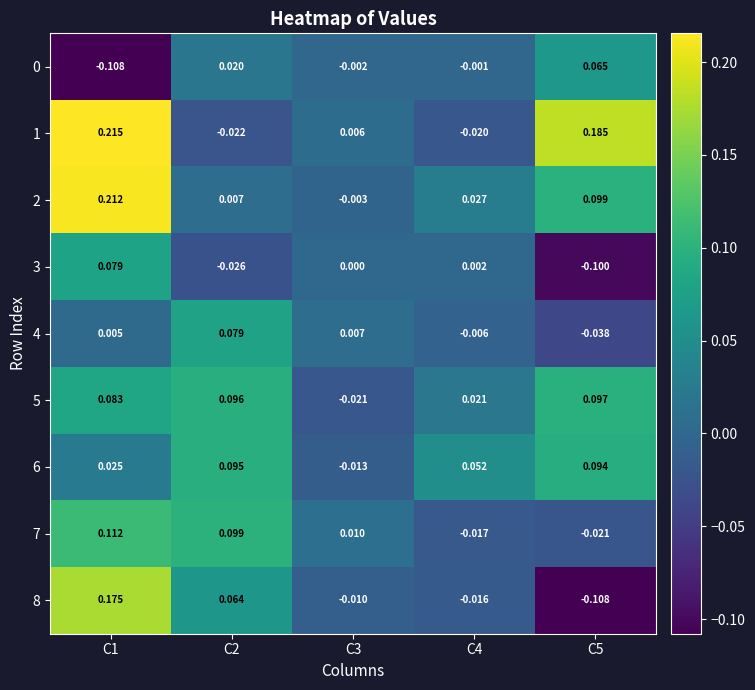

Which series has the largest total across all categories?

1